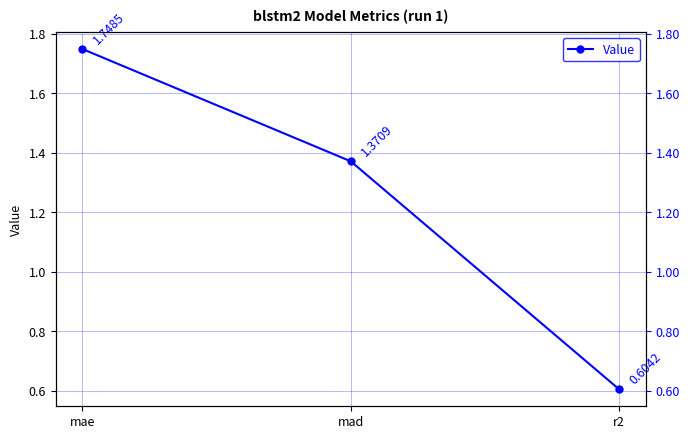

True or false: the data shows 1.4 at mad.

True